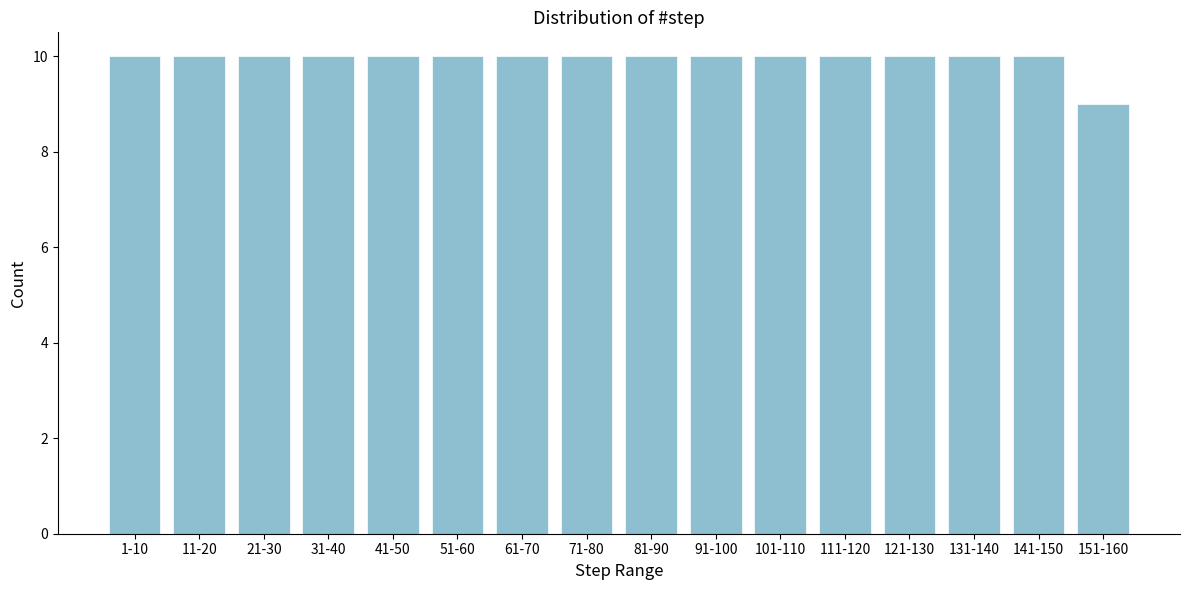

Reading left to right, transcribe all the data shown in this chart.

10	10	10	10	10	10	10	10	10	10	10	10	10	10	10	9